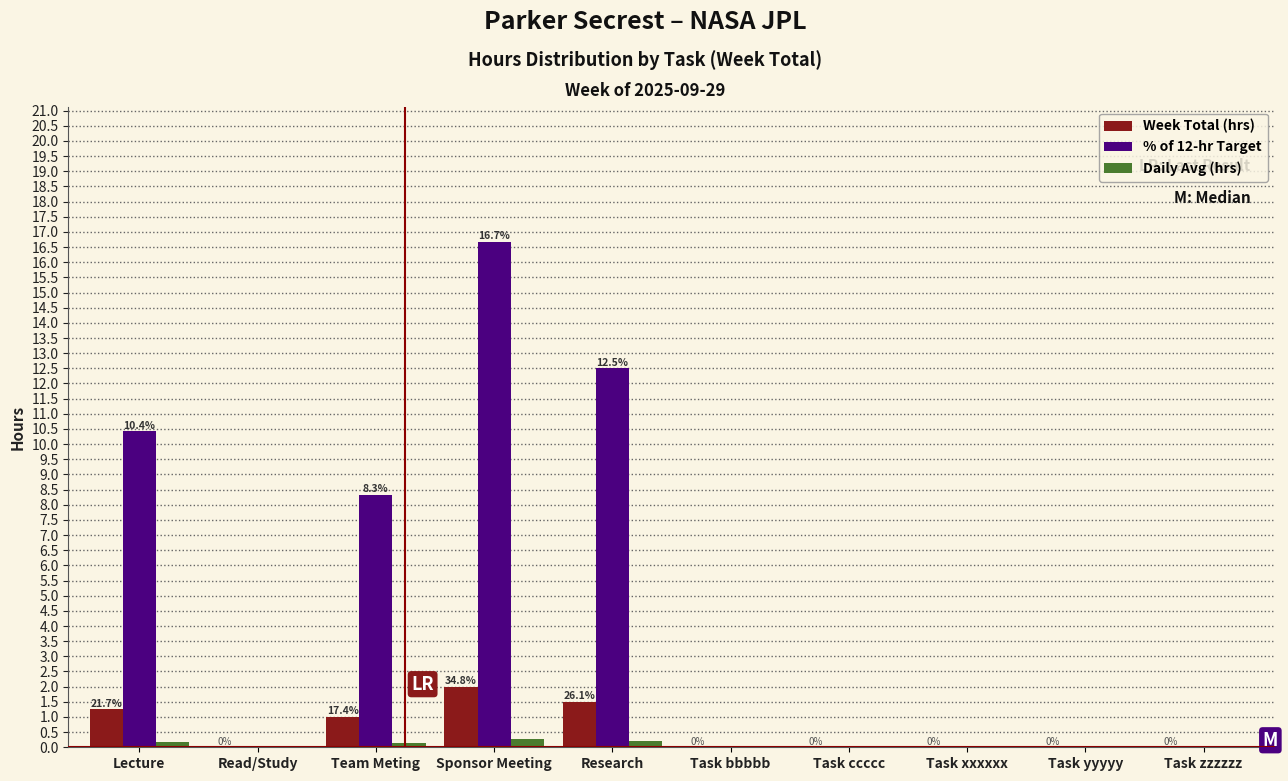

The value of Week Total (hrs) at Team Meting is 1.0. True or false?

True